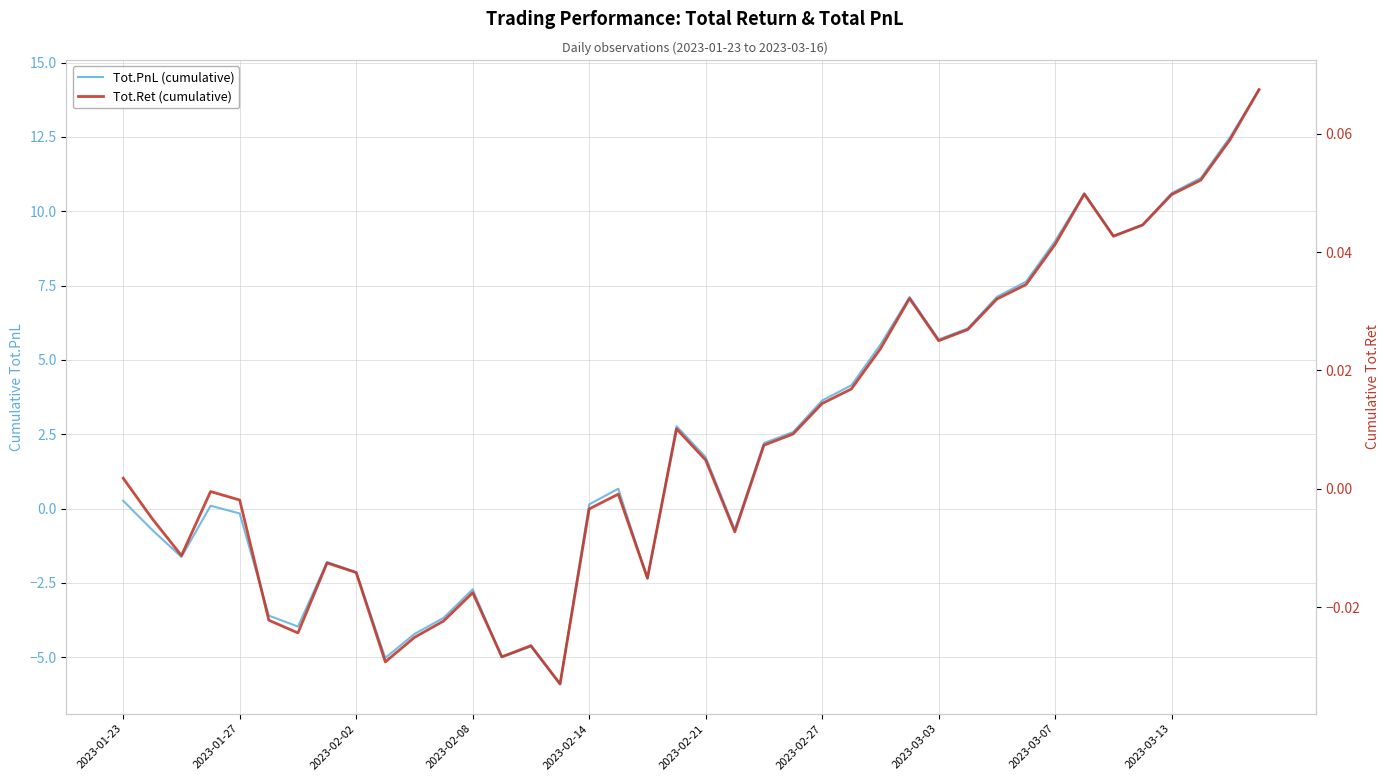

Does the chart have visible grid lines?

Yes